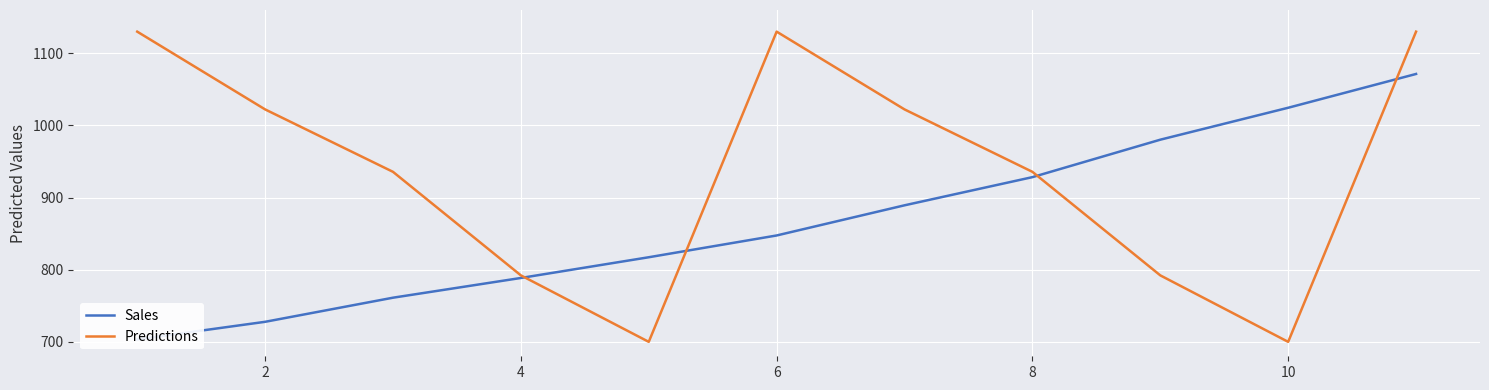

What is the minimum value for Sales?

703.3